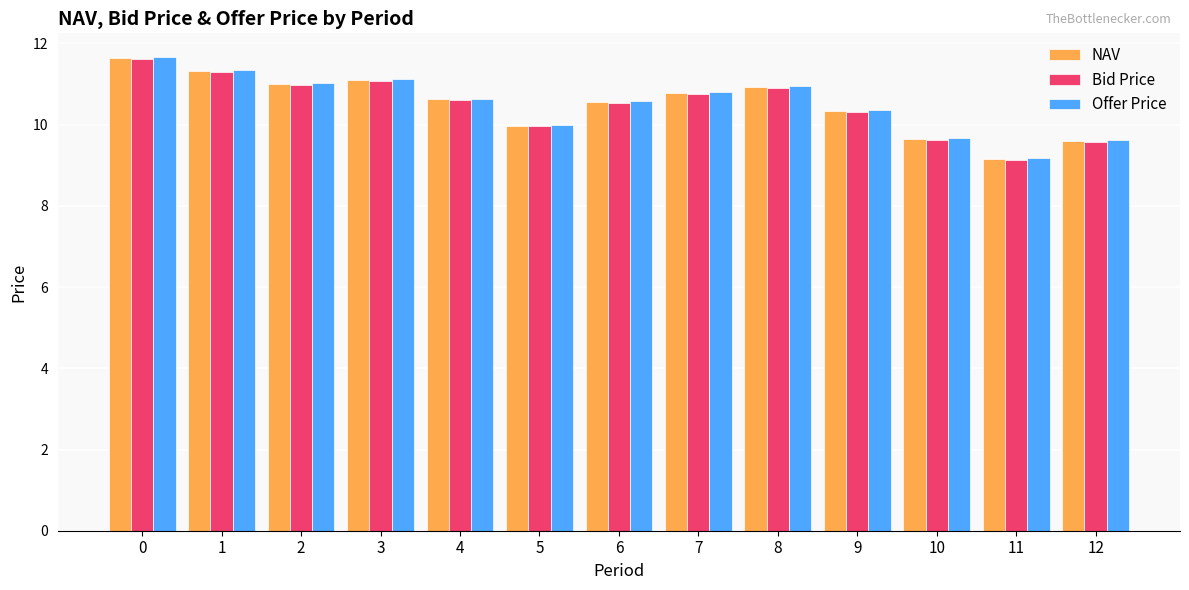

What are all the series names shown in the legend?

NAV, Bid Price, Offer Price